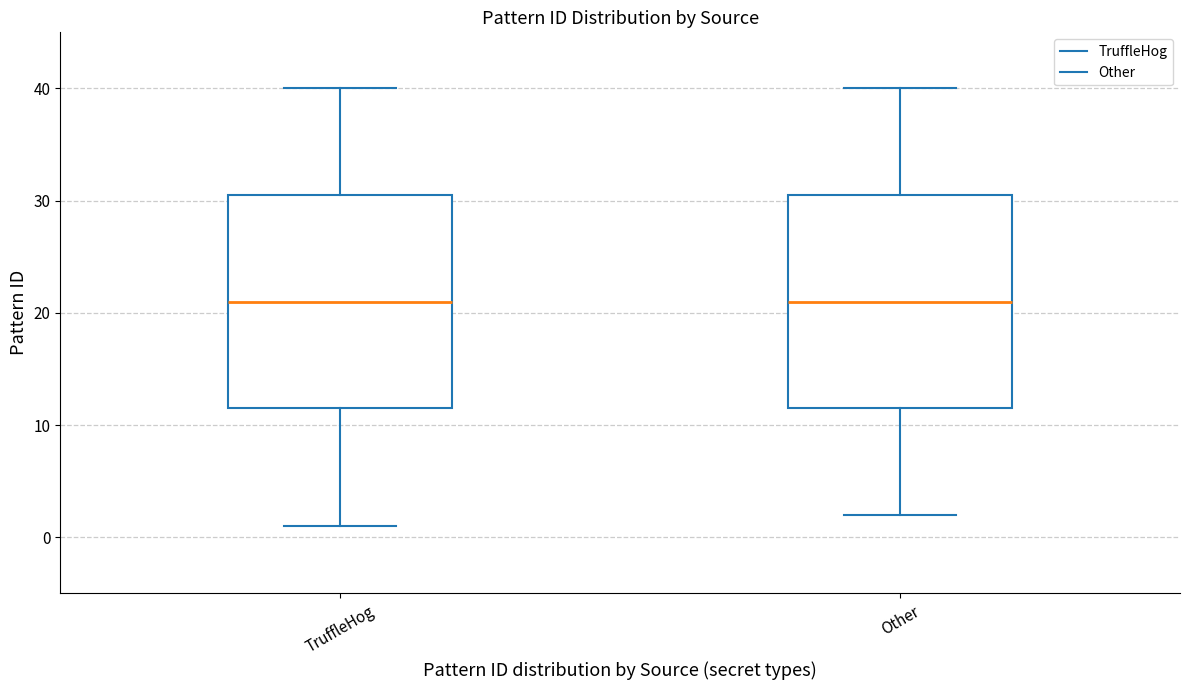

Reading left to right, transcribe this box plot: for each box, give where its median line is, the range the box spans, and where its two whiskers end, as read against the y-axis. The values are not printed on the chart, so give them approximately, as read against the axis.

TruffleHog: median 21, box 12 to 31, whiskers 1 to 40
Other: median 21, box 12 to 31, whiskers 2 to 40